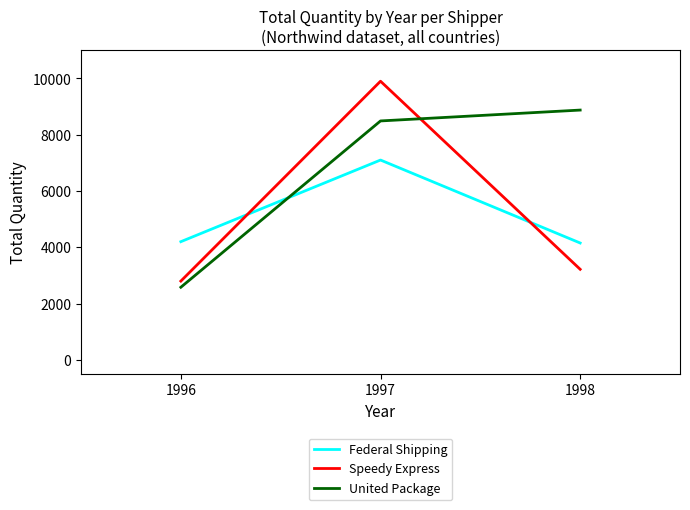

How many lines are shown in the chart?

3